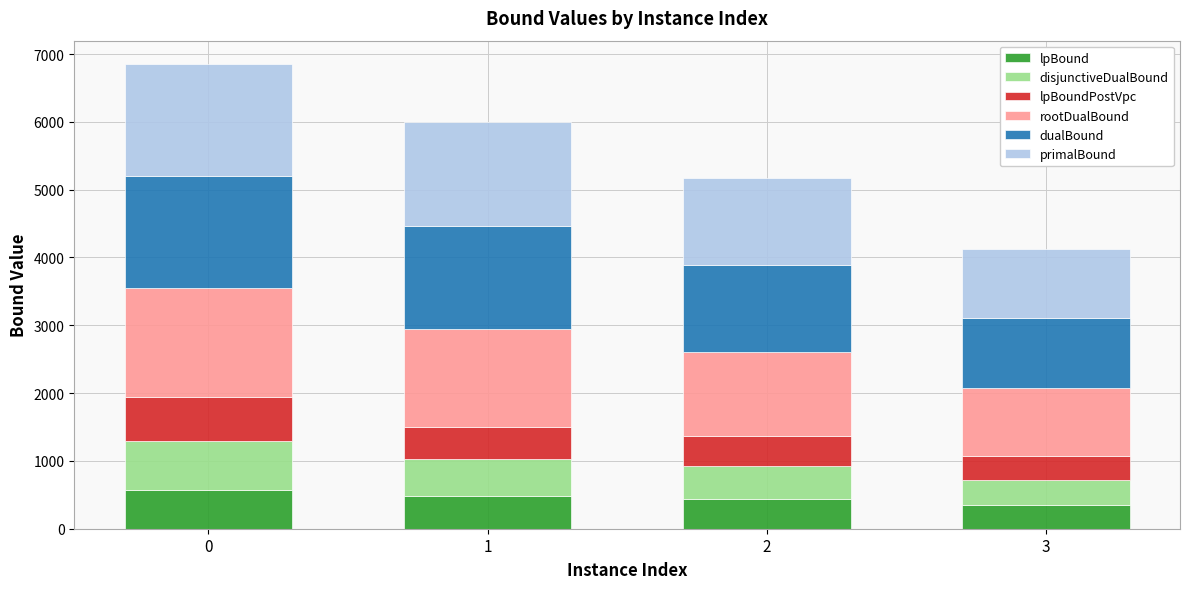

Are the bars horizontal?

No